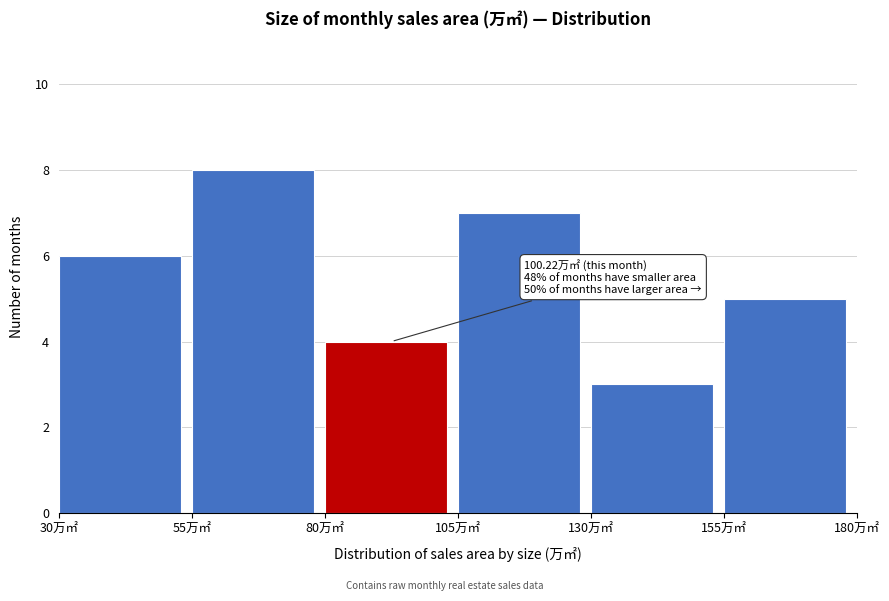

Which range on the x-axis has the tallest bar?

55 to 80